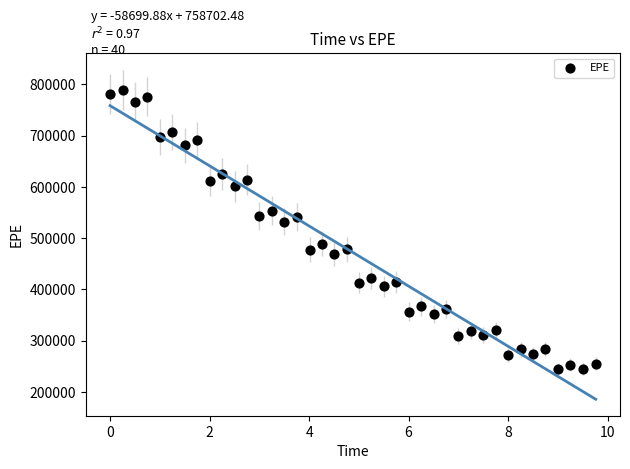

What Y value in the scatter plot is closest to 516847?

532187